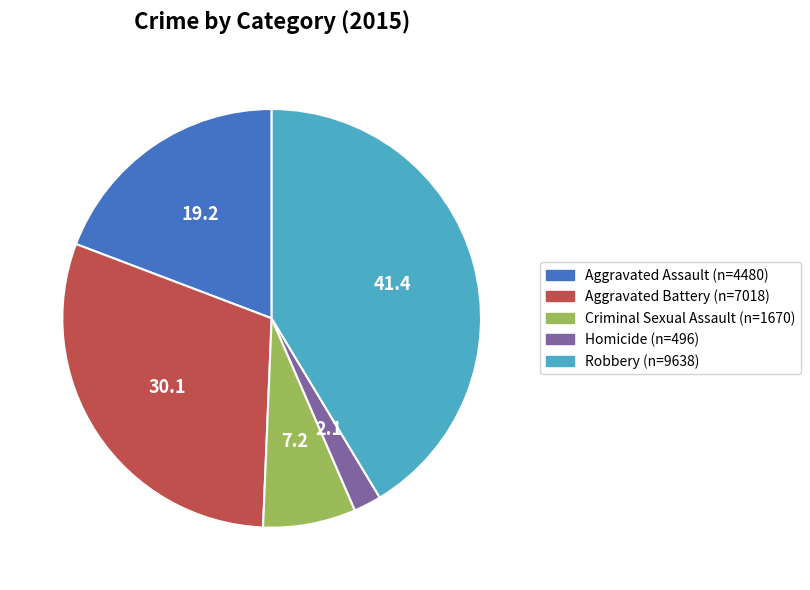

Is there a majority slice in this chart?

No